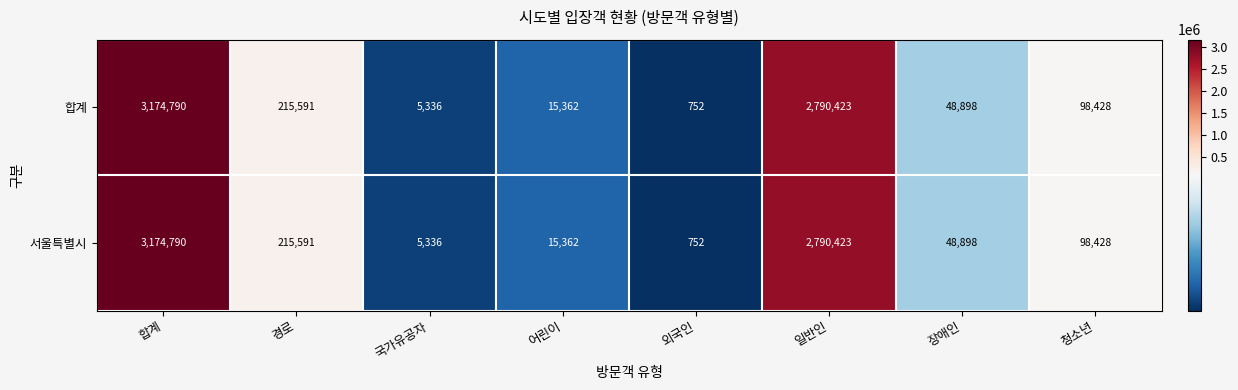

Reading right to left, list all the values displayed in this chart.

합계: 98428	48898	2790423	752	15362	5336	215591	3174790
서울특별시: 98428	48898	2790423	752	15362	5336	215591	3174790